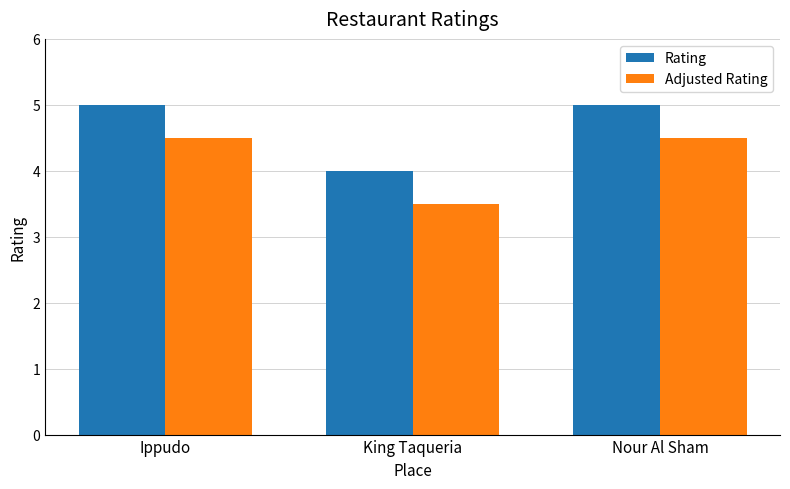

What are all the series names shown in the legend?

Rating, Adjusted Rating